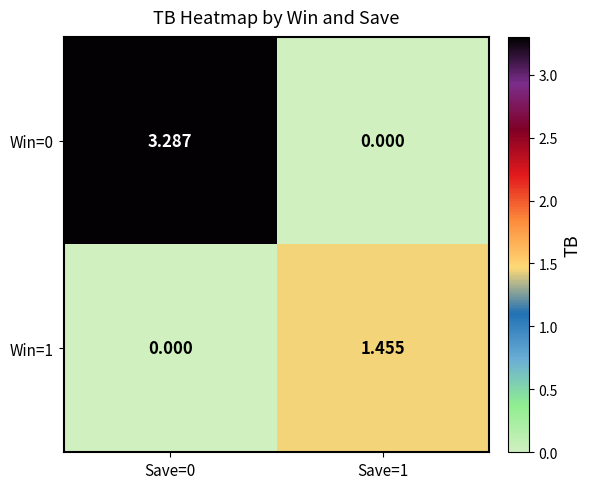

Rank the series by their maximum value, from lowest to highest.

Win=1, Win=0